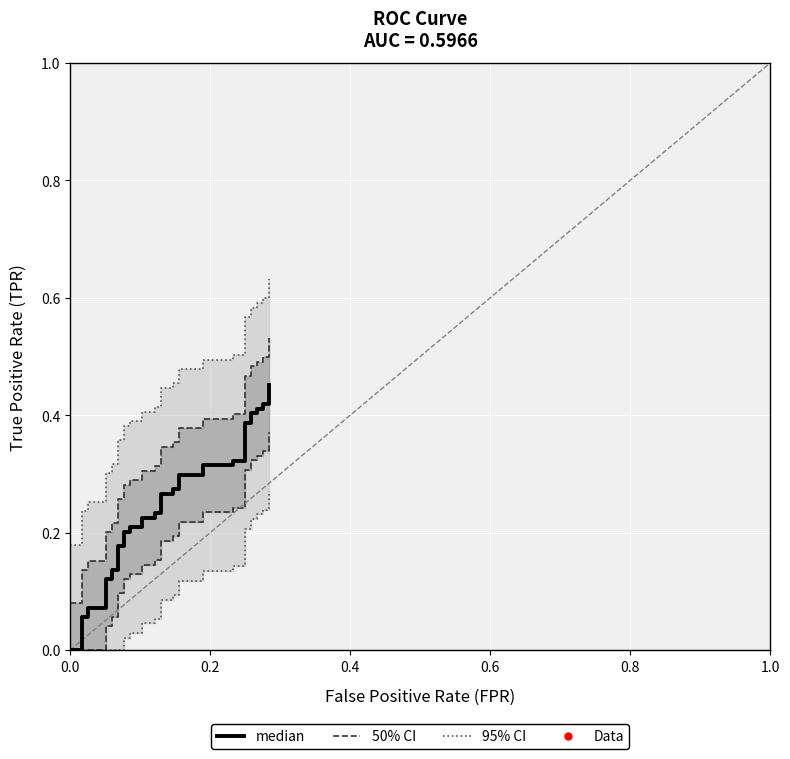

True or false: there are more than 0 points higher than both neighbors.

False